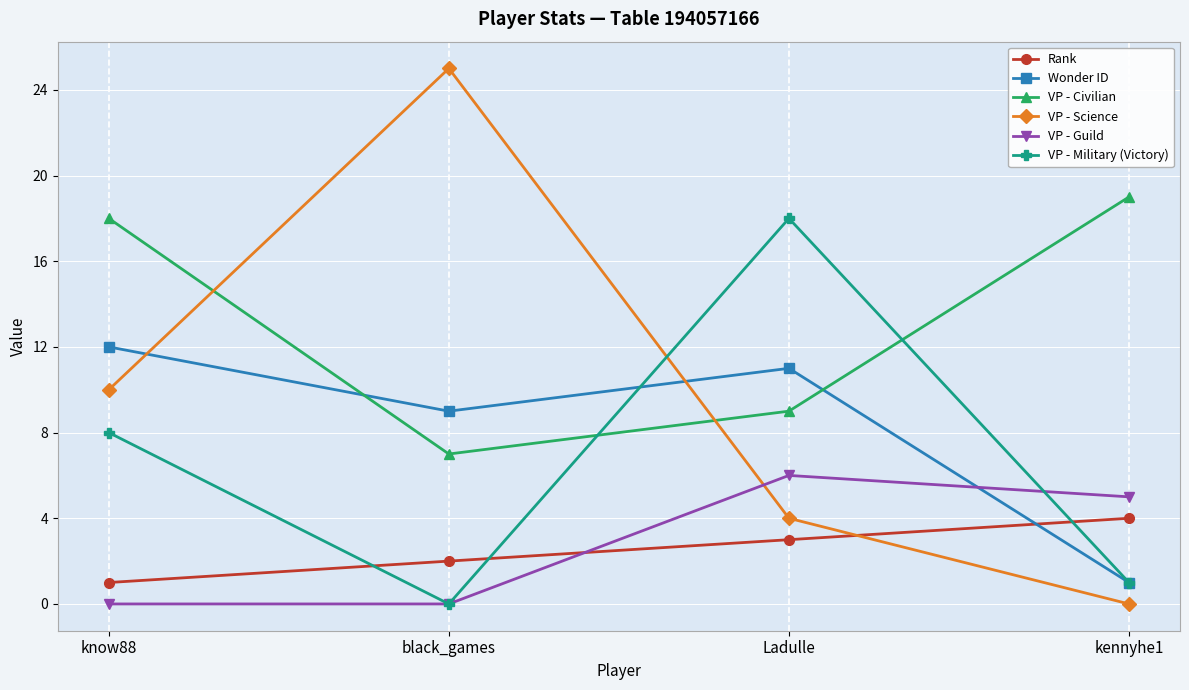

List the series in order of their peak value, lowest first.

Rank, VP - Guild, Wonder ID, VP - Military (Victory), VP - Civilian, VP - Science